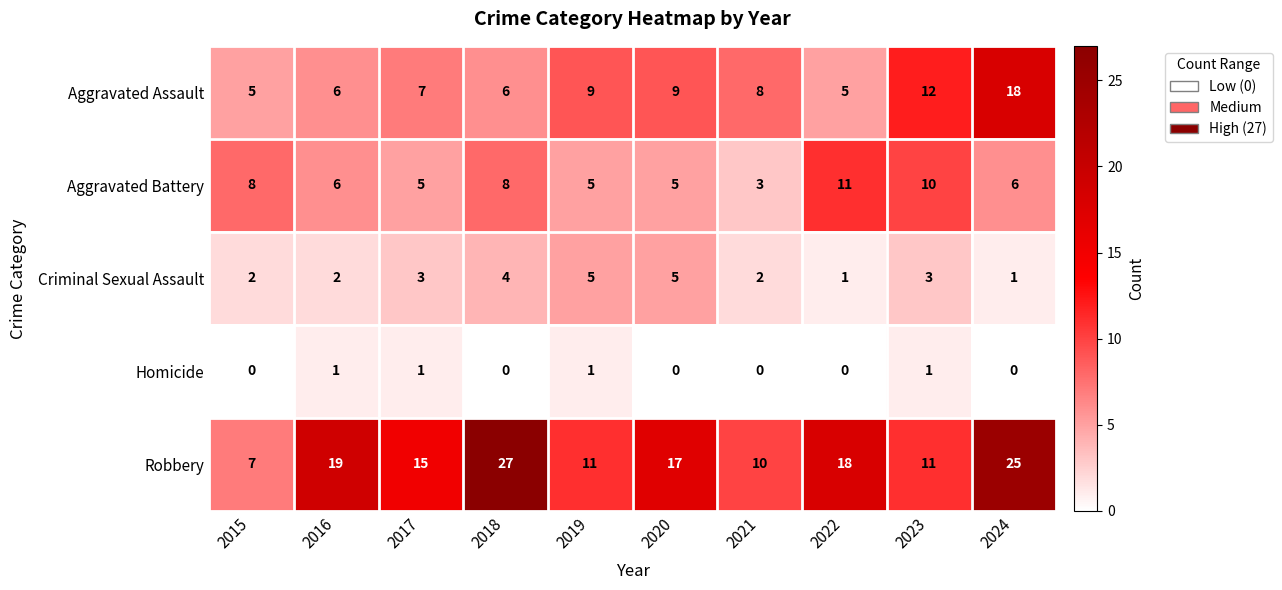

Rank the series by their maximum value, from lowest to highest.

Homicide, Criminal Sexual Assault, Aggravated Battery, Aggravated Assault, Robbery